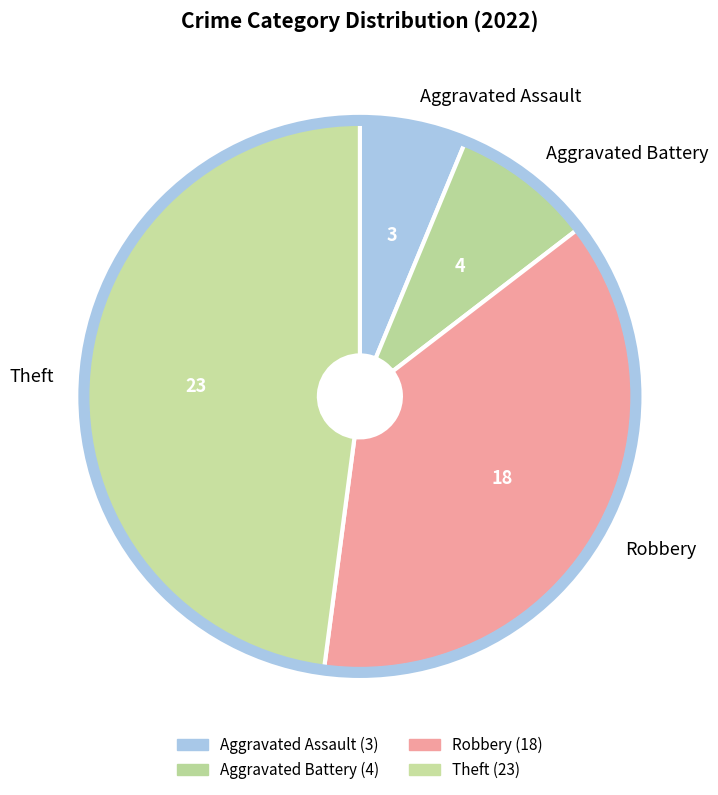

Which slice is the smallest?

Aggravated Assault